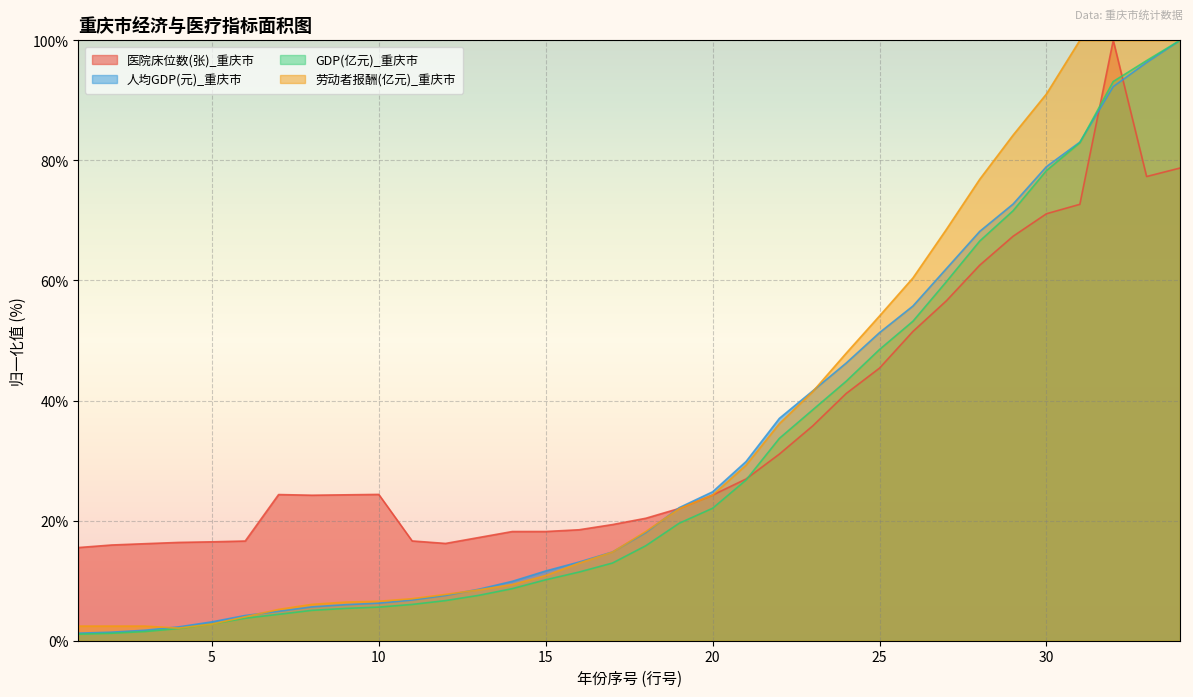

Is it true that 医院床位数(张)_重庆市 equals 24.3 at 20?

True